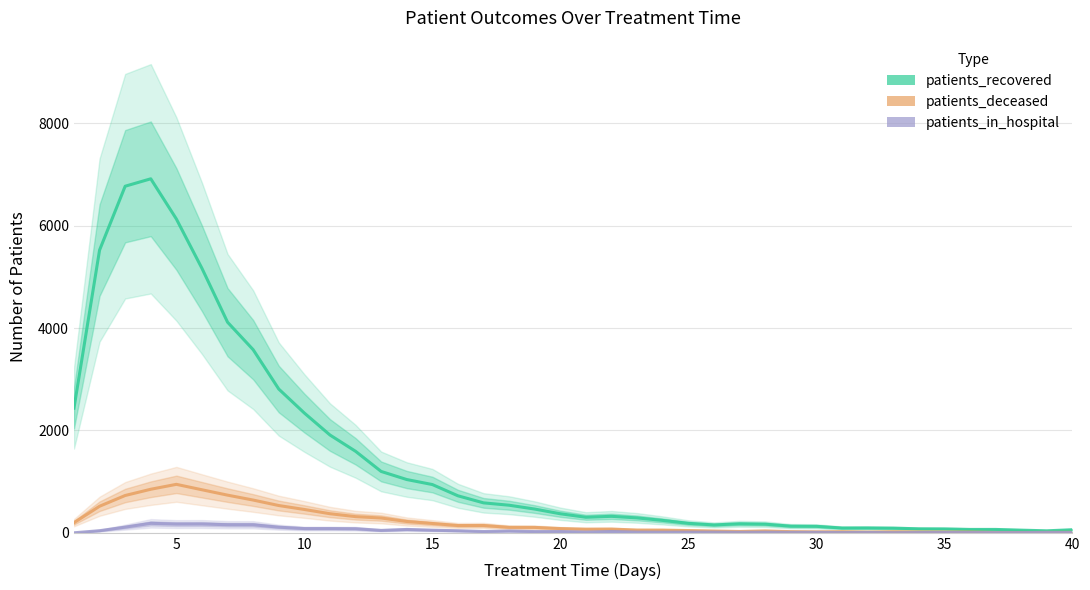

How many interior local peaks does the patients_in_hospital series have?

12